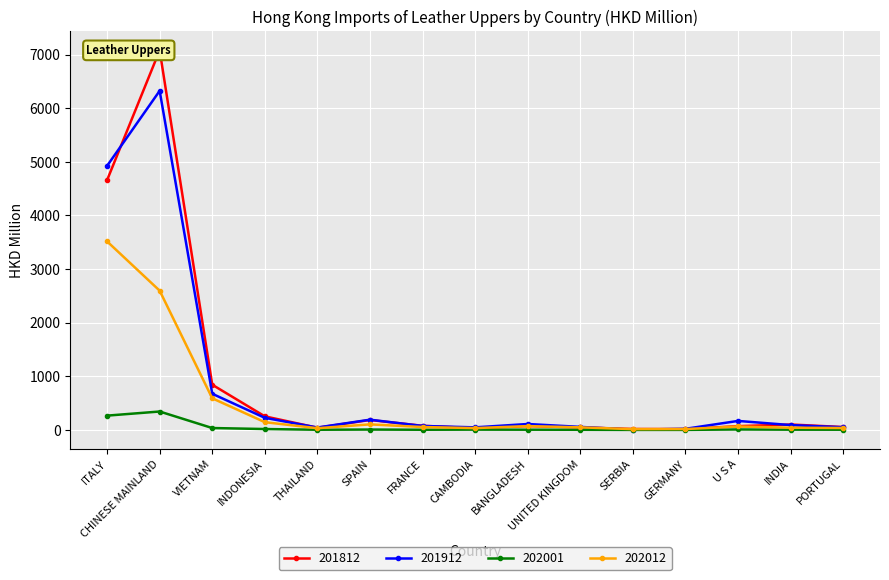

Reading left to right, extract all data points from this chart.

201812: ITALY=4658.9	CHINESE MAINLAND=7081.2	VIETNAM=842.9	INDONESIA=253.0	THAILAND=40.8	SPAIN=184.7	FRANCE=76.9	CAMBODIA=32.2	BANGLADESH=72.3	UNITED KINGDOM=47.1	SERBIA=17.0	GERMANY=15.6	U S A=70.0	INDIA=100.8	PORTUGAL=53.4
201912: ITALY=4925.6	CHINESE MAINLAND=6325.1	VIETNAM=674.5	INDONESIA=225.4	THAILAND=44.4	SPAIN=190.6	FRANCE=73.4	CAMBODIA=47.6	BANGLADESH=110.2	UNITED KINGDOM=56.3	SERBIA=3.7	GERMANY=20.7	U S A=167.5	INDIA=90.0	PORTUGAL=49.4
202001: ITALY=266.4	CHINESE MAINLAND=343.2	VIETNAM=35.0	INDONESIA=16.4	THAILAND=3.0	SPAIN=6.8	FRANCE=2.9	CAMBODIA=5.4	BANGLADESH=3.9	UNITED KINGDOM=2.6	SERBIA=0.0	GERMANY=0.4	U S A=8.4	INDIA=4.5	PORTUGAL=3.6
202012: ITALY=3516.4	CHINESE MAINLAND=2597.1	VIETNAM=589.8	INDONESIA=144.2	THAILAND=31.6	SPAIN=103.4	FRANCE=53.4	CAMBODIA=33.8	BANGLADESH=71.1	UNITED KINGDOM=47.9	SERBIA=14.2	GERMANY=16.3	U S A=63.7	INDIA=41.1	PORTUGAL=35.8